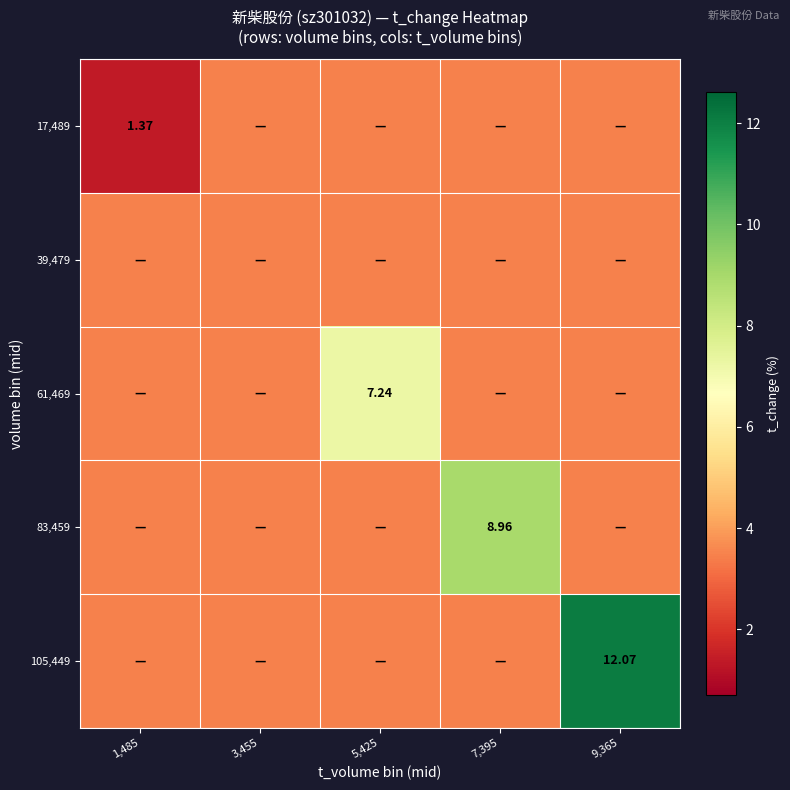

Is the value of 61,469 at 3,455 greater than the value of 39,479 at 5,425?

No